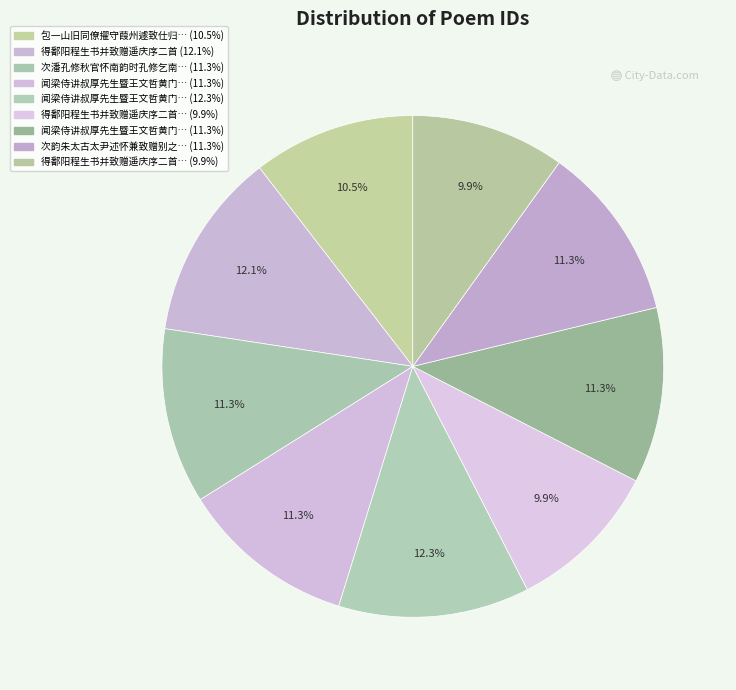

How many slices are in this pie chart?

9